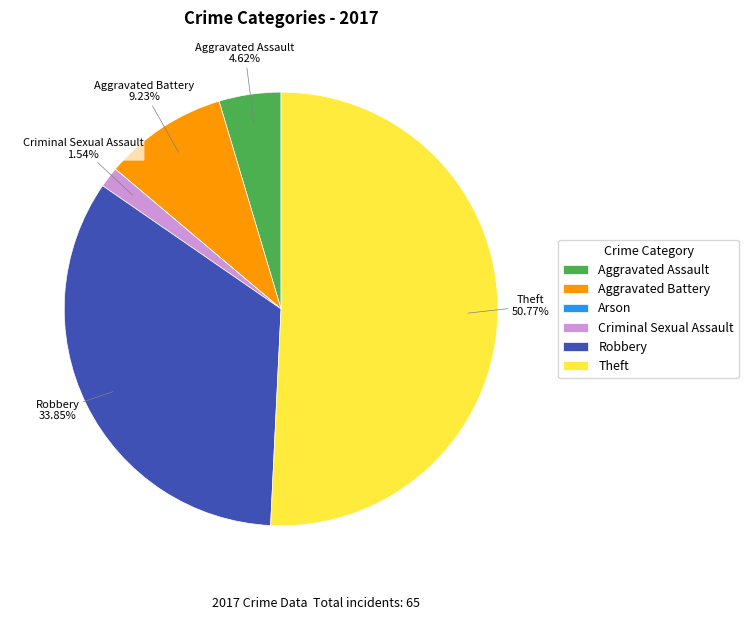

To the nearest percent, what is the difference between the Theft and Aggravated Assault slice percentages?

46%